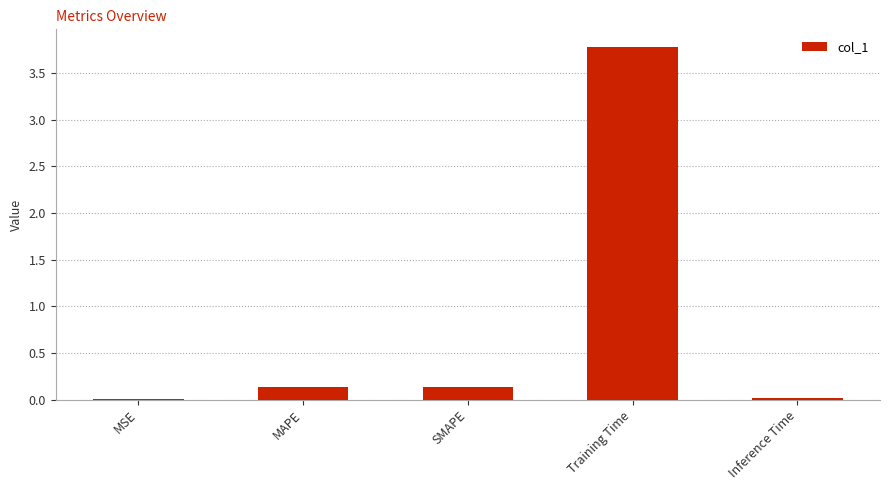

Are the bars horizontal?

No